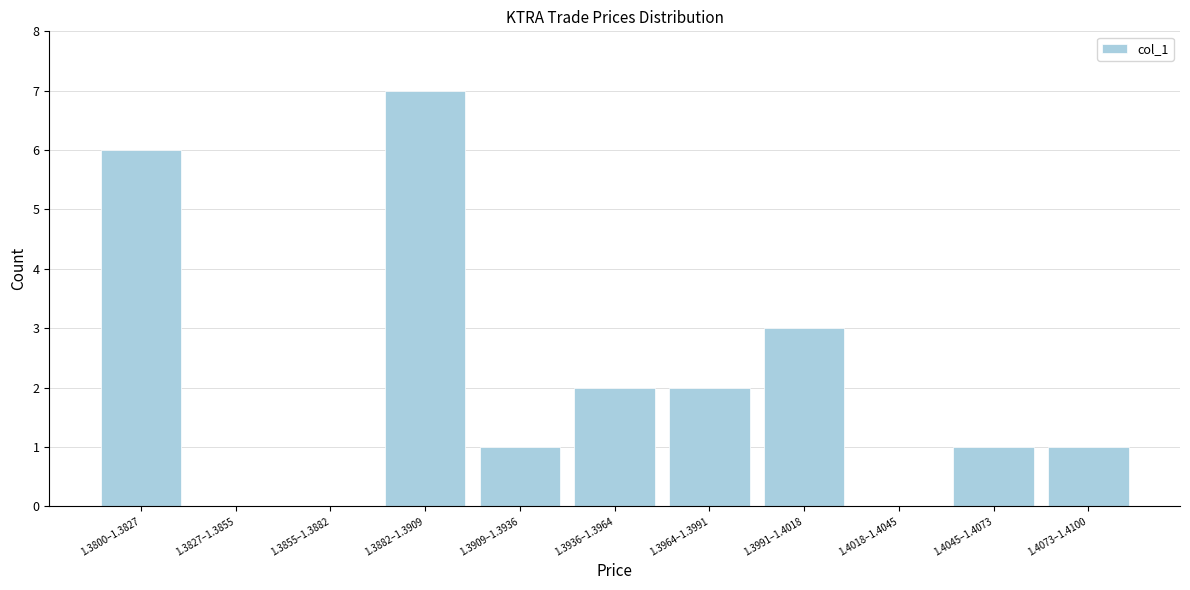

Reading right to left, list all the values displayed in this chart.

1.4073–1.4100=1	1.4045–1.4073=1	1.4018–1.4045=0	1.3991–1.4018=3	1.3964–1.3991=2	1.3936–1.3964=2	1.3909–1.3936=1	1.3882–1.3909=7	1.3855–1.3882=0	1.3827–1.3855=0	1.3800–1.3827=6